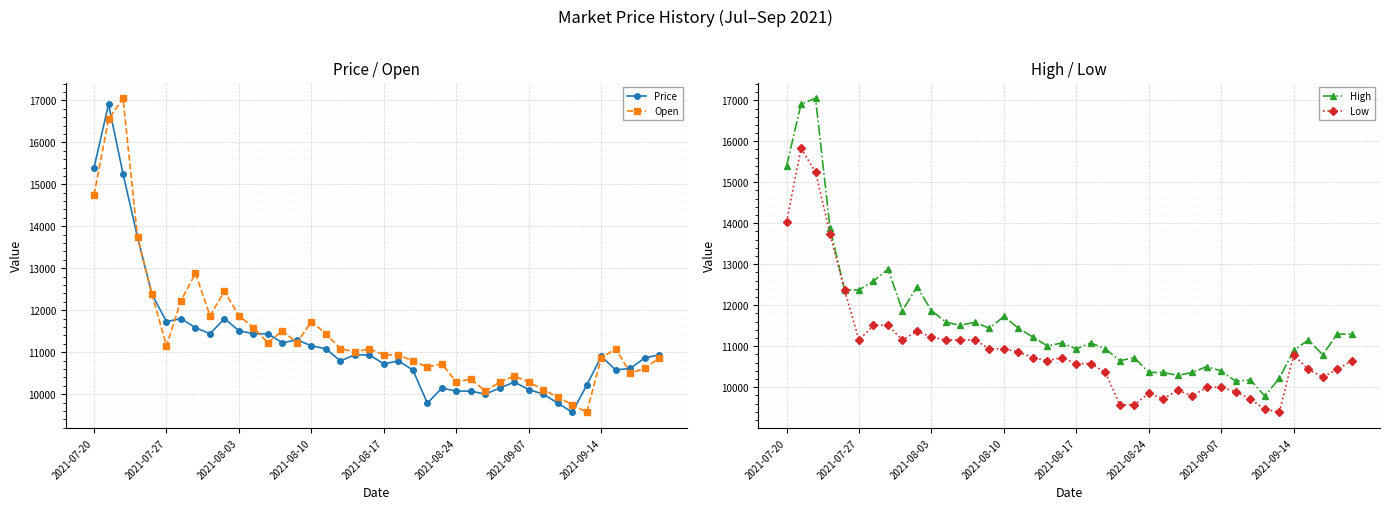

What is the difference between the Low values at 24 and 2021-07-20?

4460.5